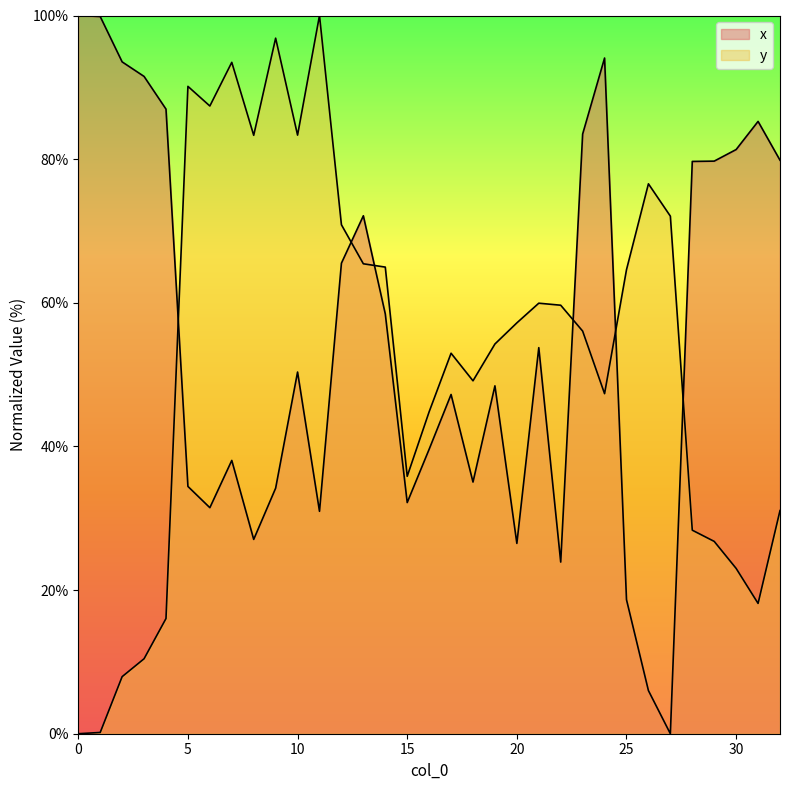

In x, how many points are higher than both neighbors (excluding endpoints)?

8